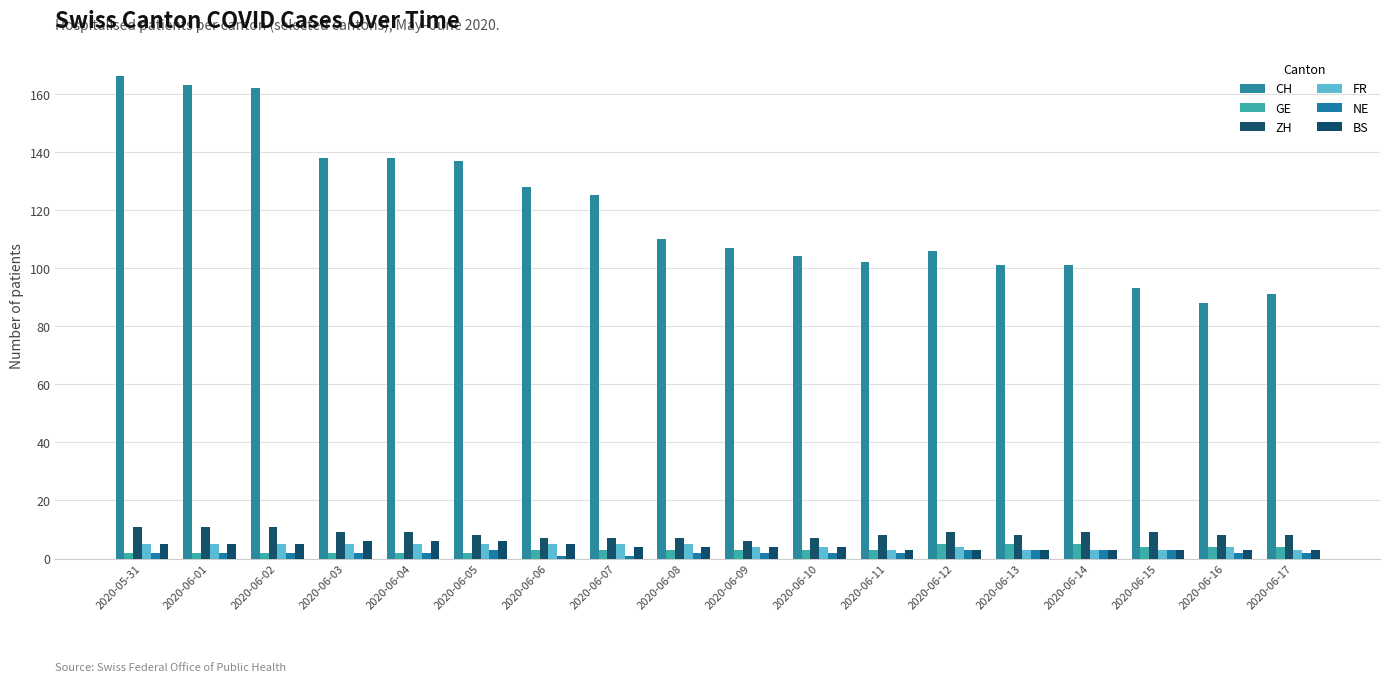

Count the NE values in the range 2 to 3.

16